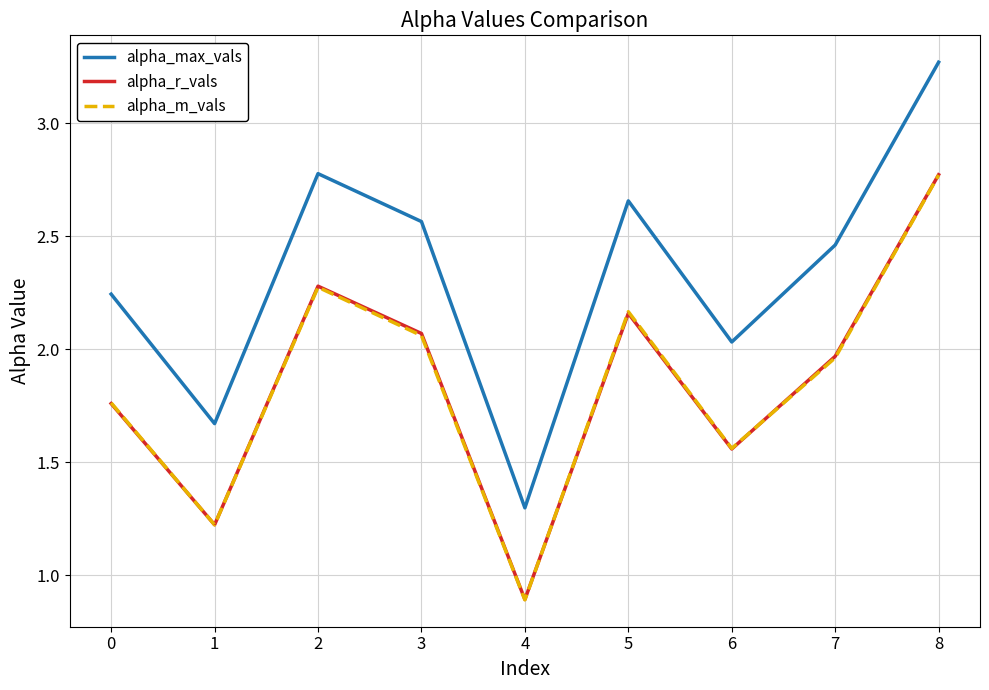

The alpha_r_vals series shows 2.8 at 8. True or false?

True